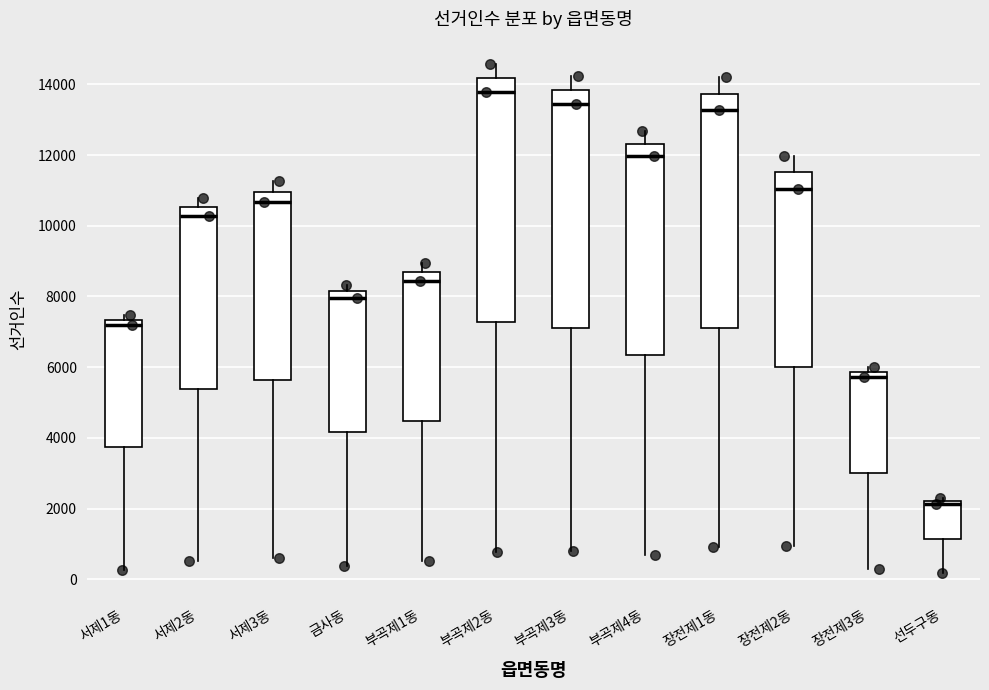

Which box's median line is the lowest?

선두구동